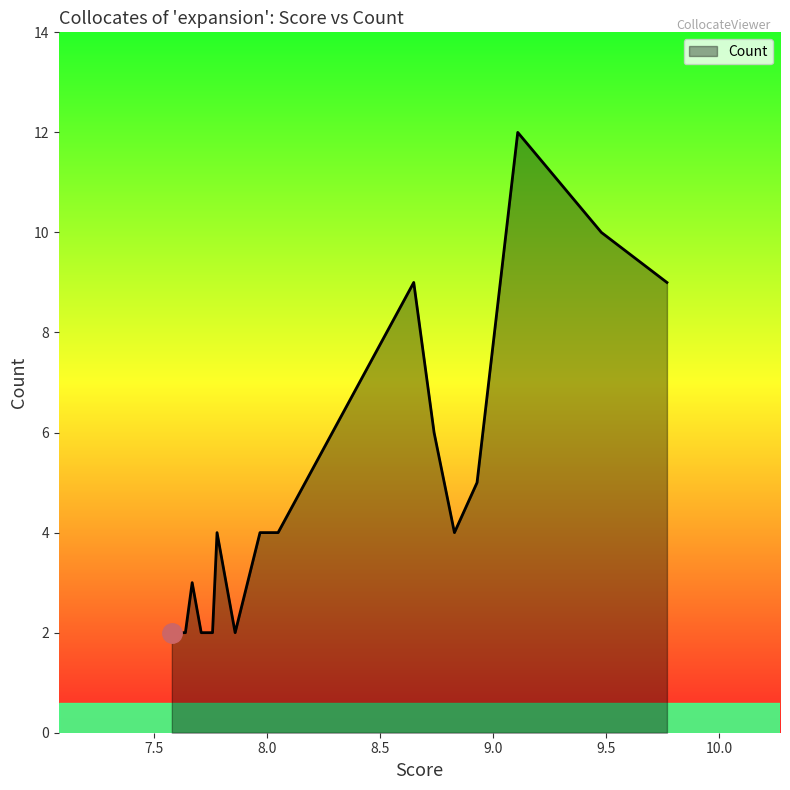

What is the average value?

5